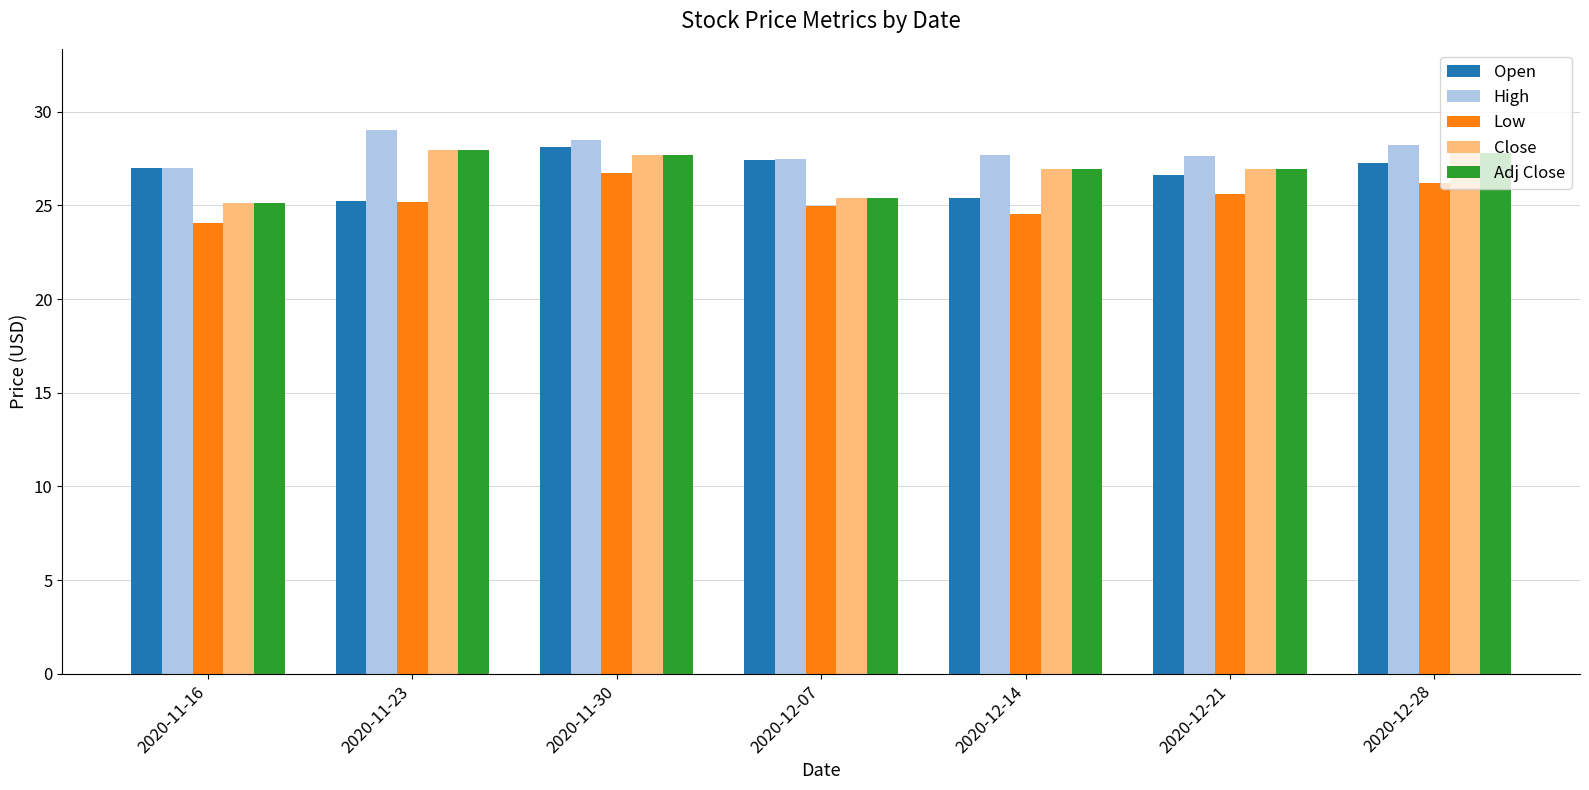

True or false: High has a value of 29.0 at 2020-11-23.

True